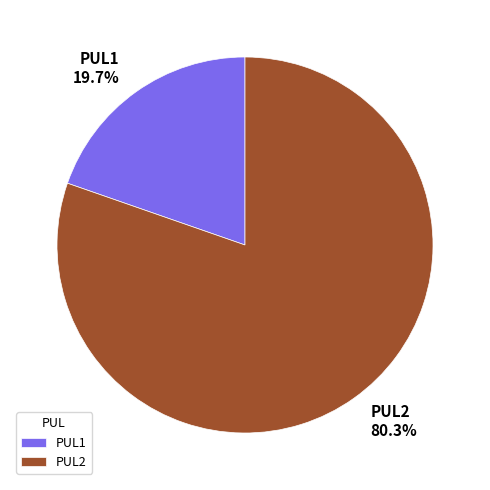

The PUL1 slice represents 20% of the pie. True or false?

True